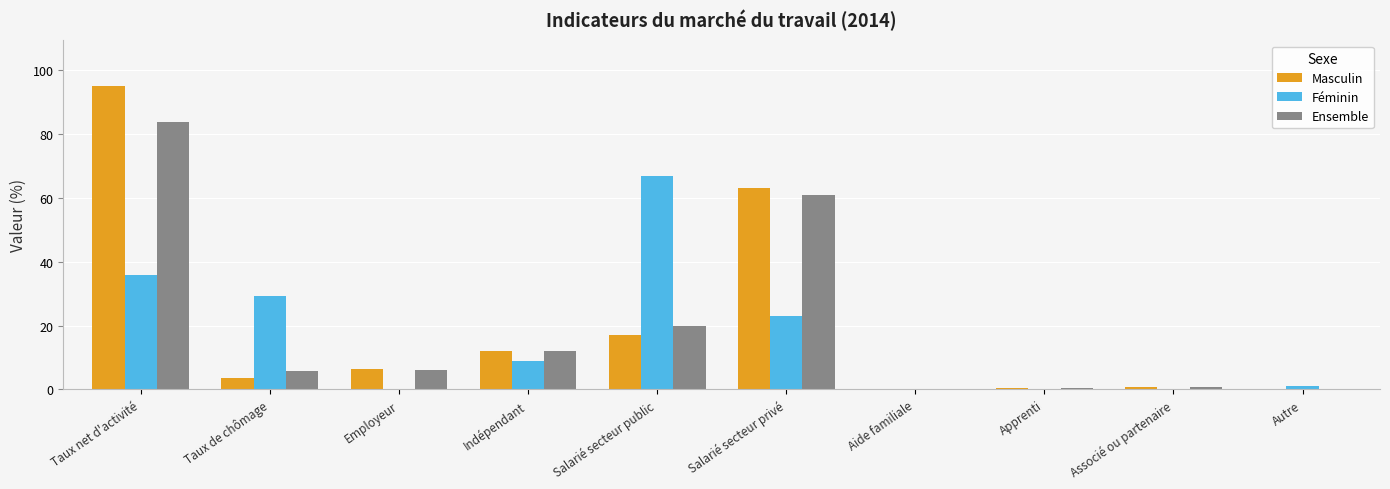

What is the sum of all Féminin values?

165.3